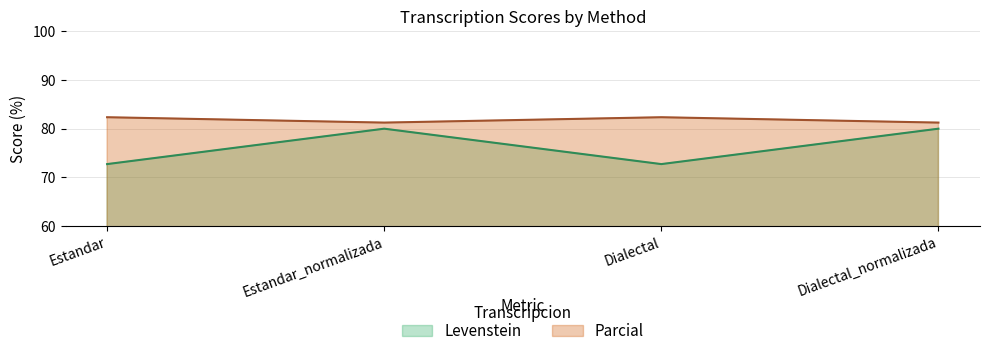

What is the difference between the maximum and minimum values in the Levenstein series?

7.3